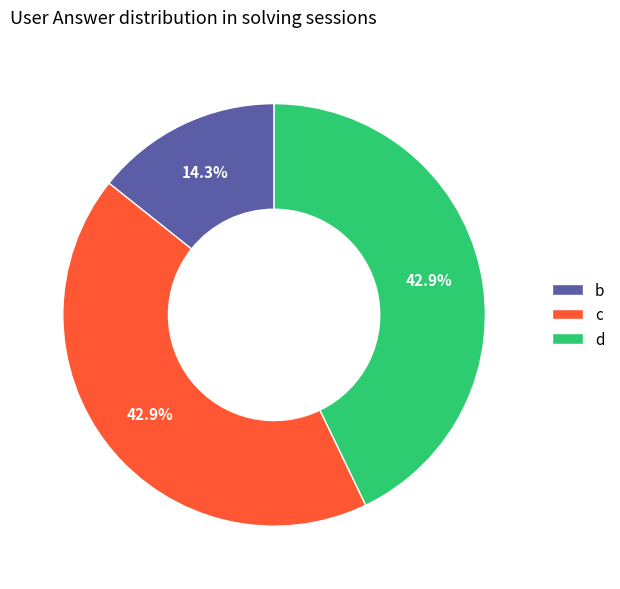

Approximately how many times larger is the value at b compared to c?

0.3